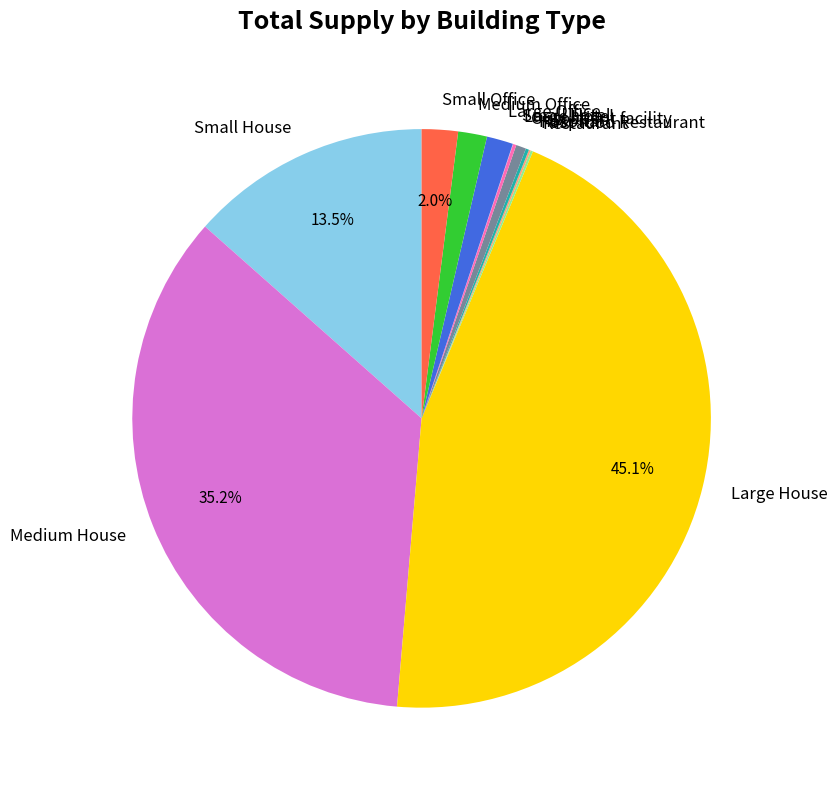

What is the largest slice in the pie chart?

Large House